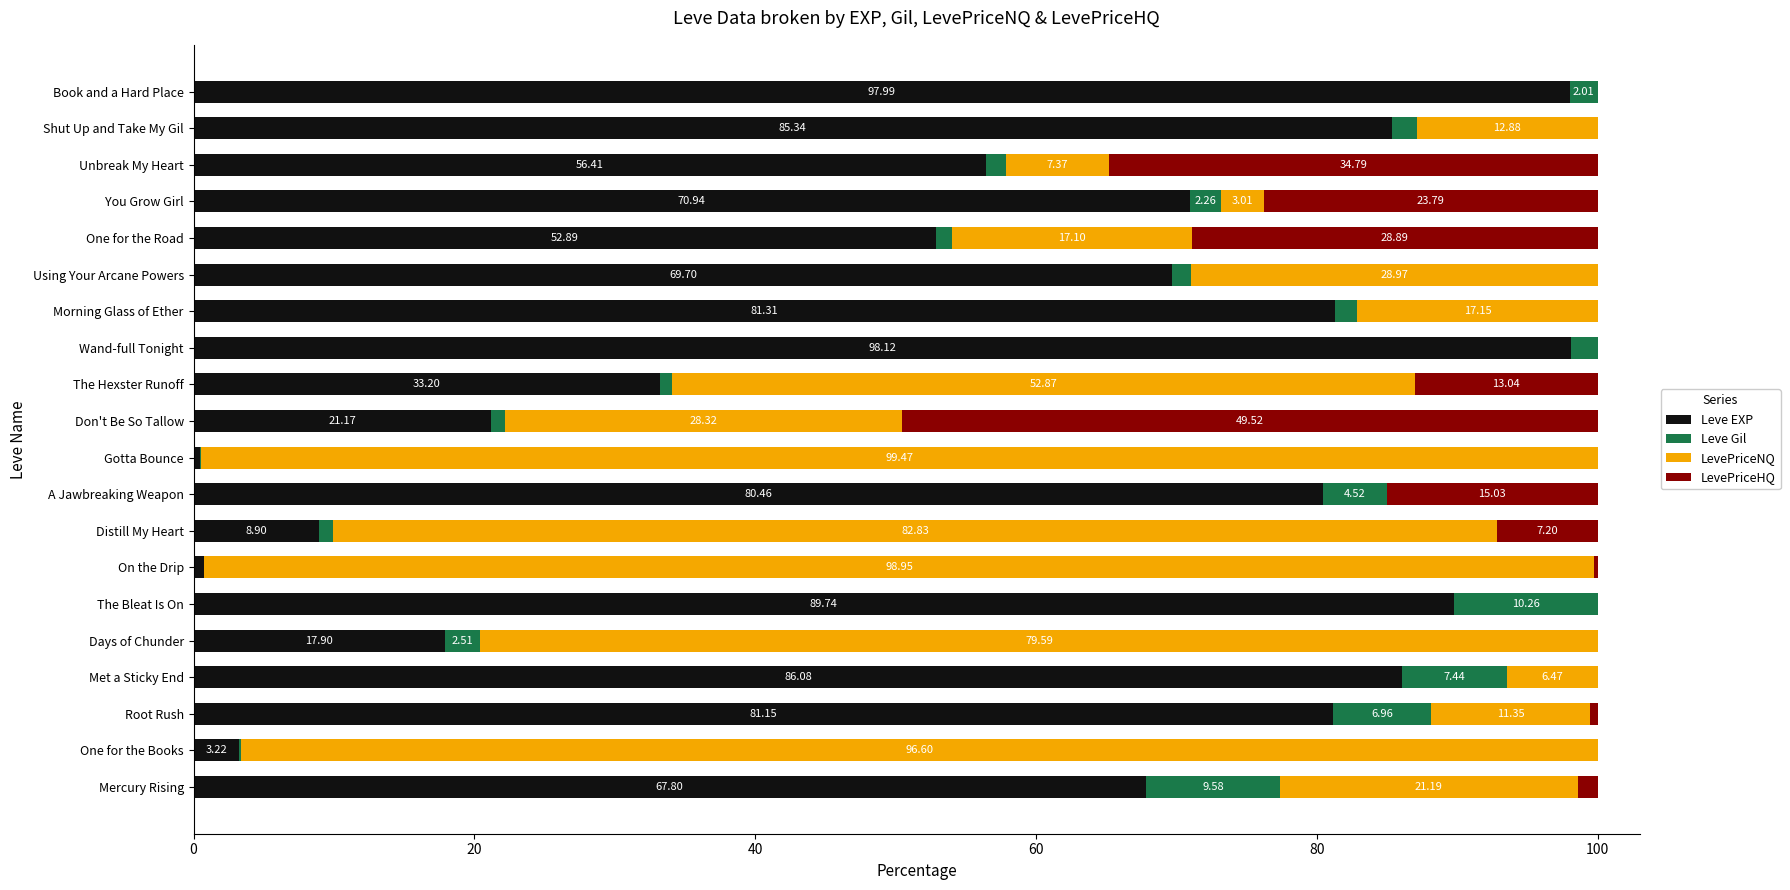

At which label is Leve EXP closest to 49?

One for the Road